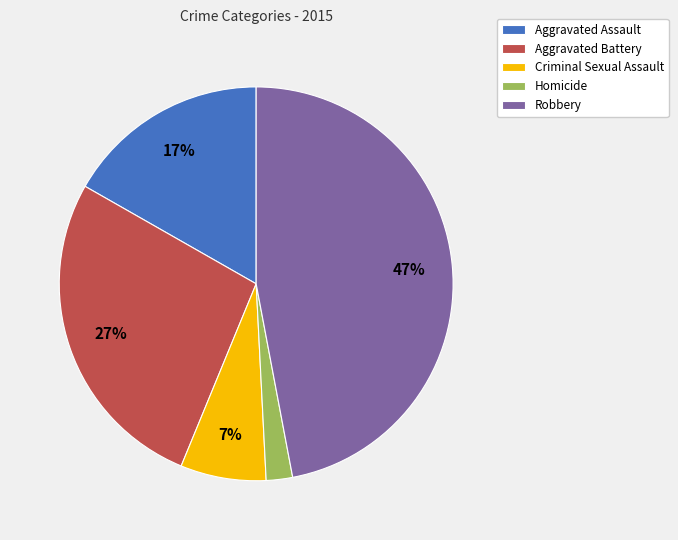

Rank the categories by value from highest to lowest.

Robbery, Aggravated Battery, Aggravated Assault, Criminal Sexual Assault, Homicide